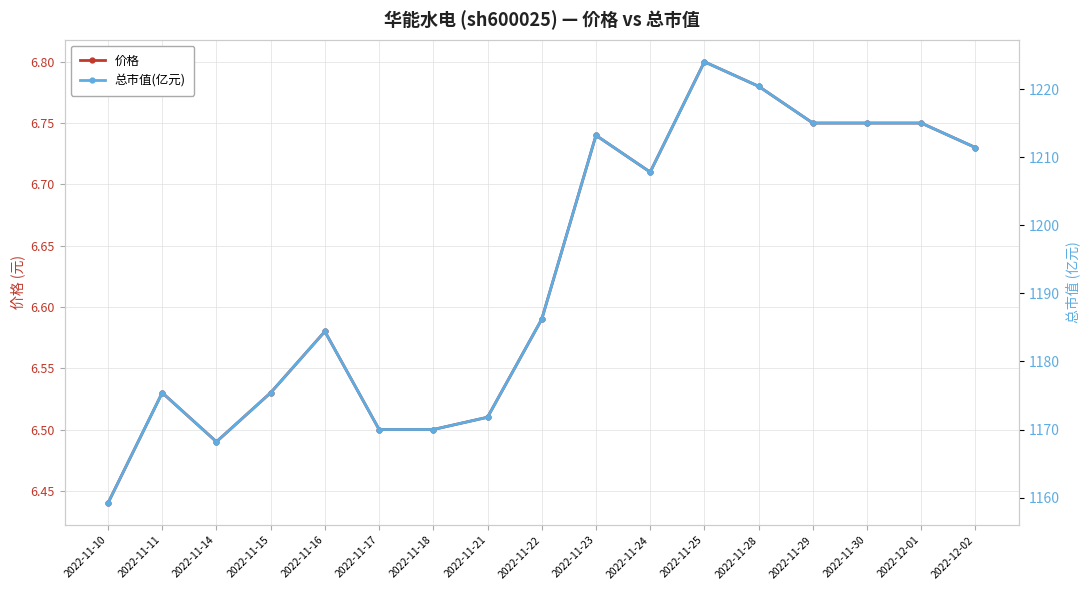

Reading left to right, extract all data points from this chart.

价格: 6.4	6.5	6.5	6.5	6.6	6.5	6.5	6.5	6.6	6.7	6.7	6.8	6.8	6.8	6.8	6.8	6.7
总市值(亿元): 1159.2	1175.4	1168.2	1175.4	1184.4	1170.0	1170.0	1171.8	1186.2	1213.2	1207.8	1224.0	1220.4	1215.0	1215.0	1215.0	1211.4